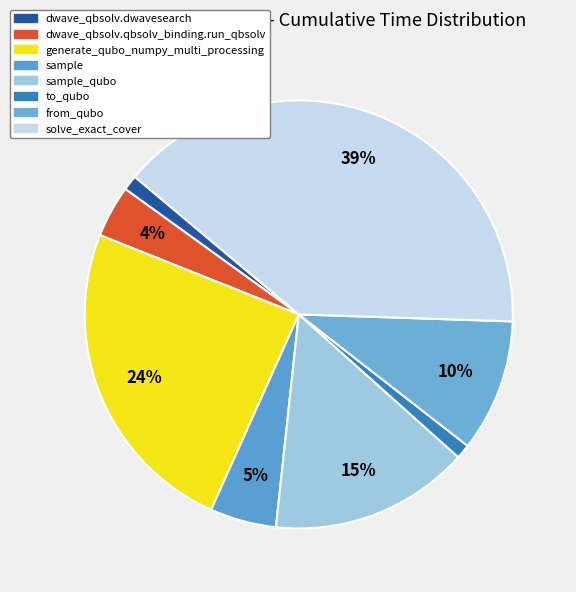

How many segments does this pie chart have?

8